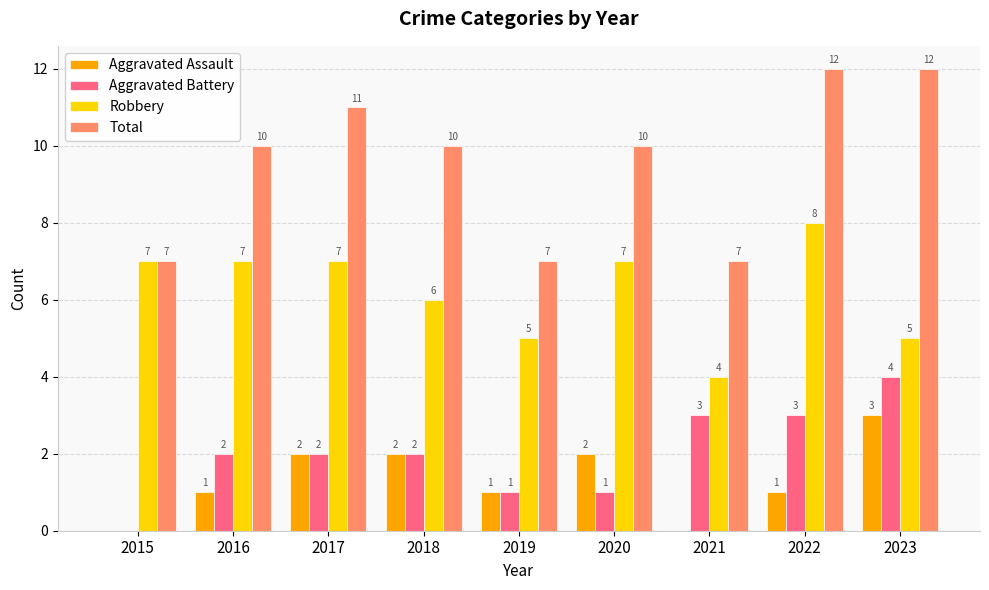

What is the maximum value for Aggravated Battery?

4